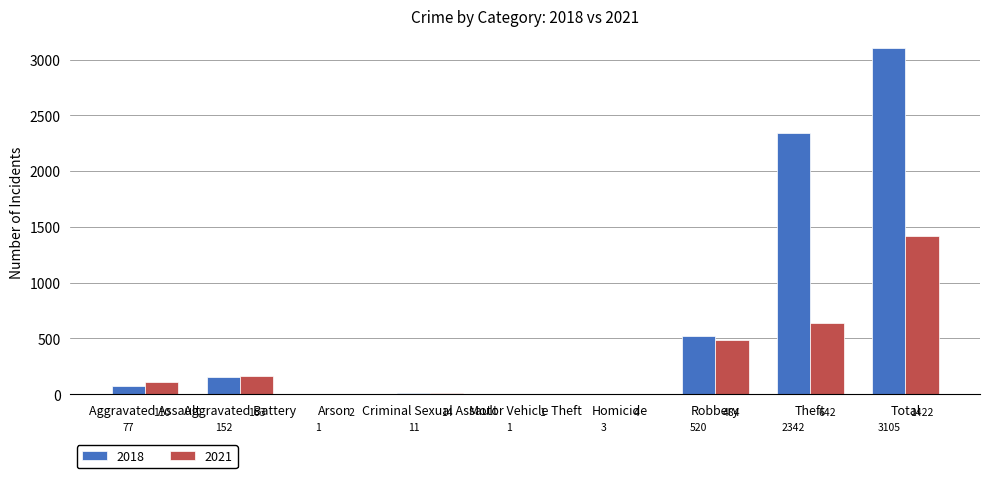

The value of 2018 at Robbery is 931. True or false?

False